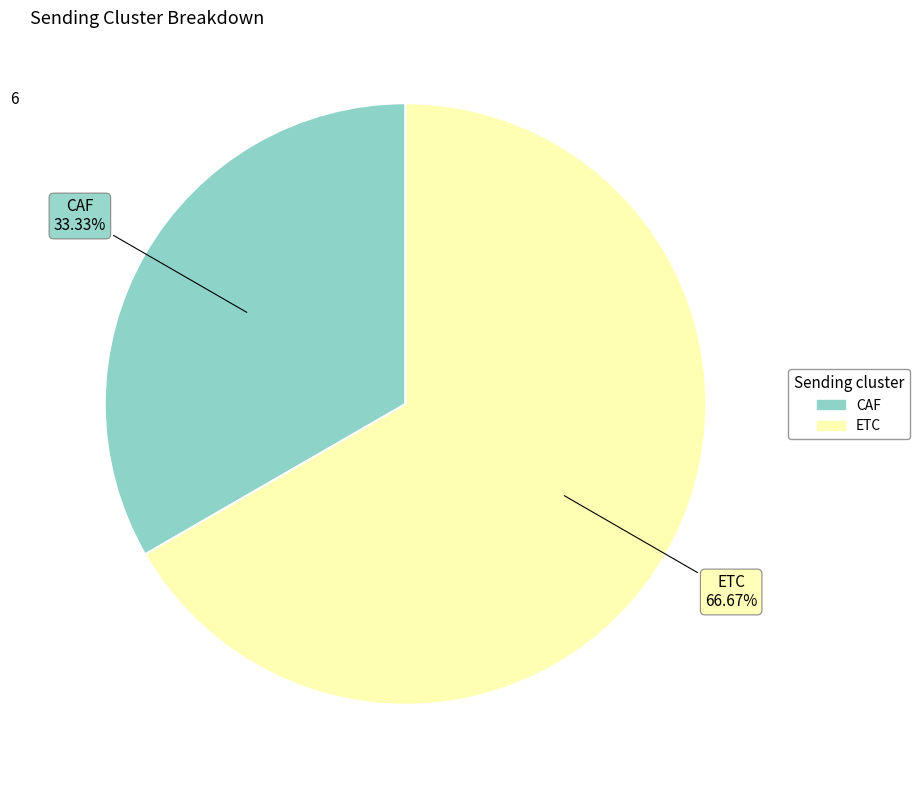

What is the largest slice in the pie chart?

ETC